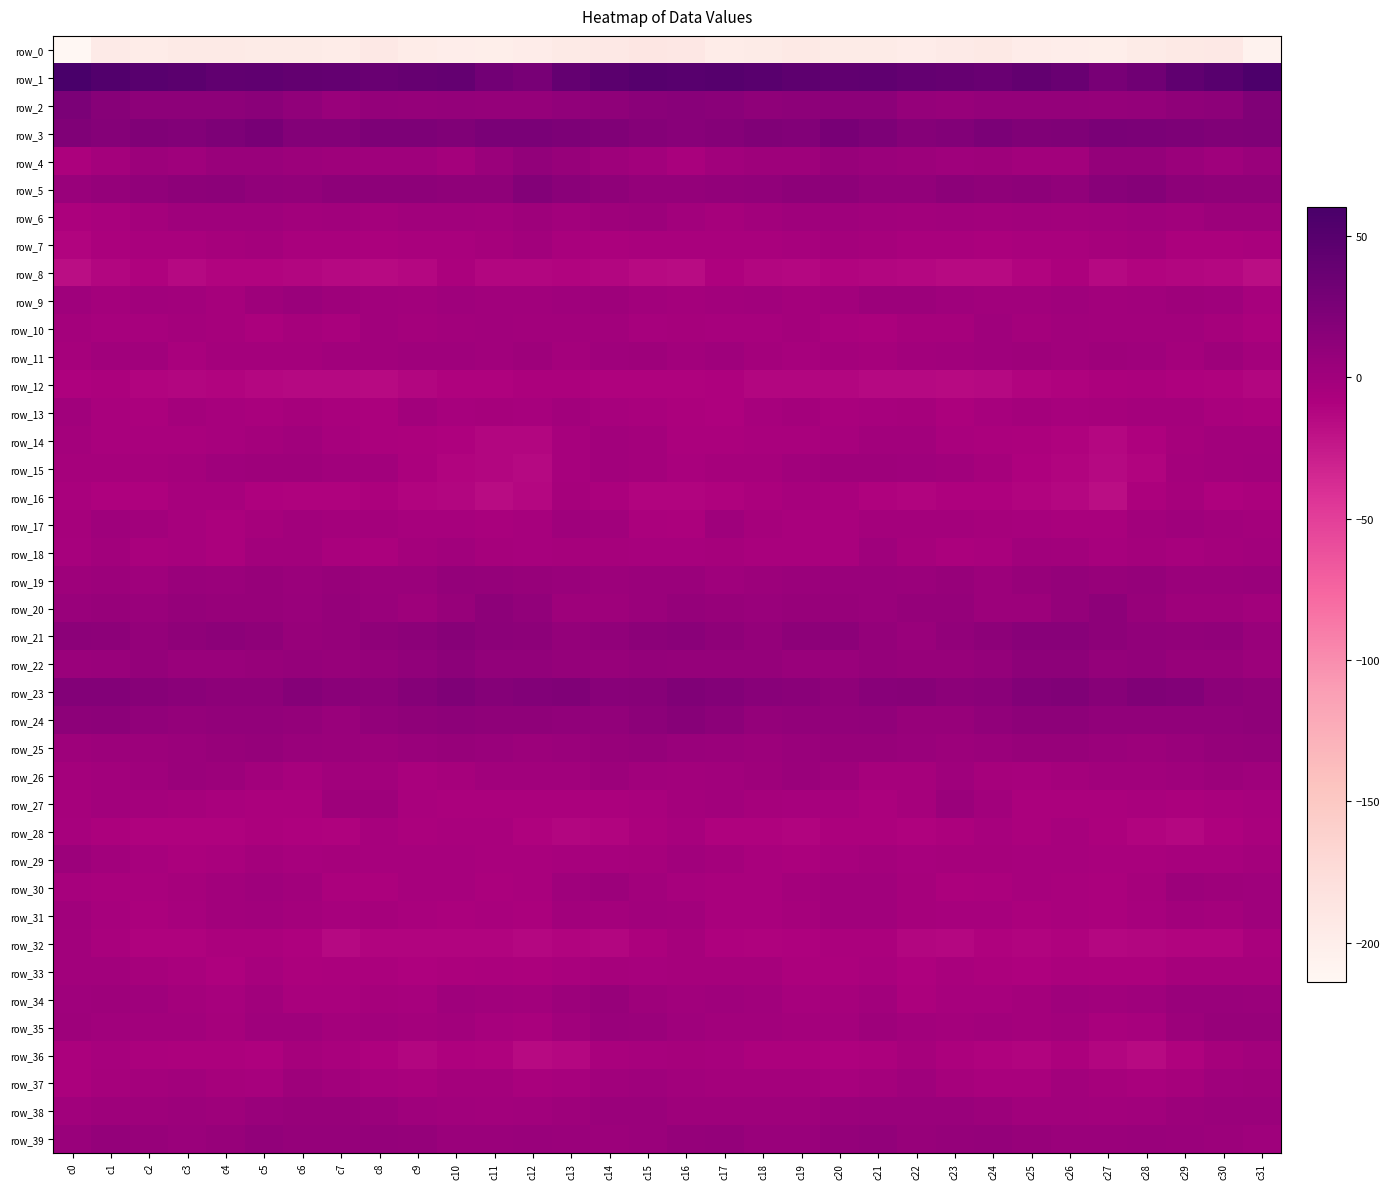

At which category is the sum across all series the highest?

c30